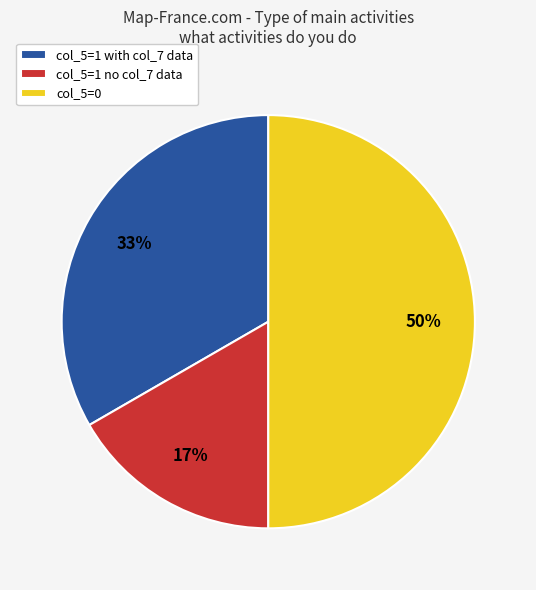

What is the smallest slice in the pie chart?

col_5=1 no col_7 data